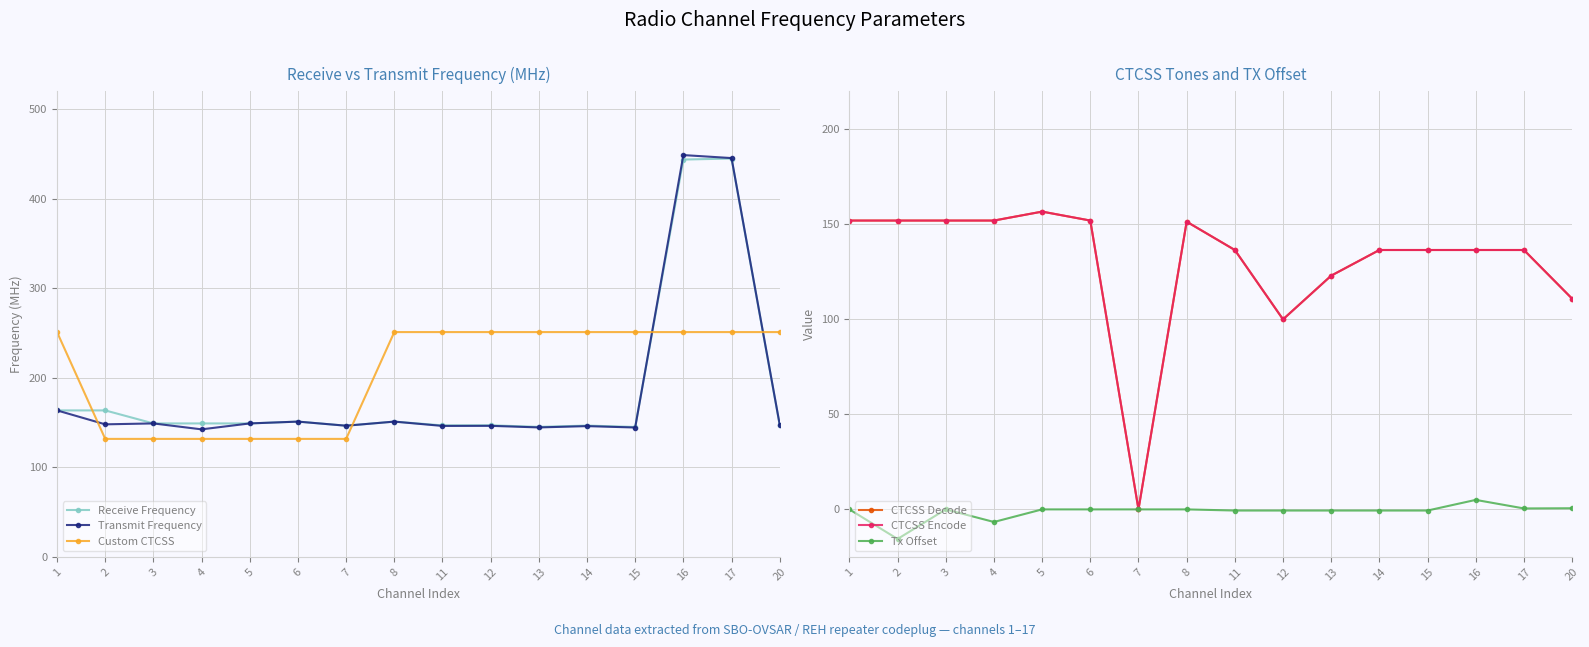

What is the highest value of the CTCSS Decode series?

156.7